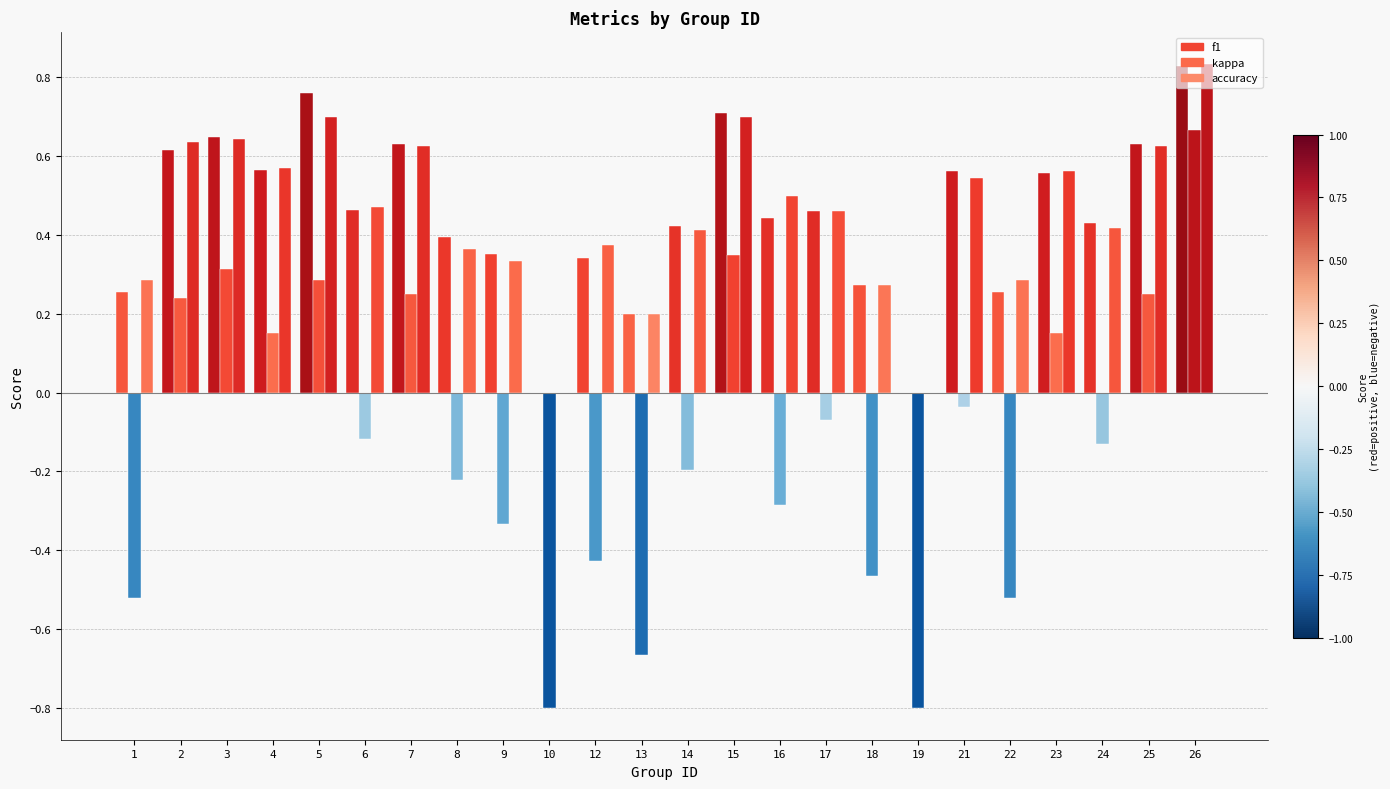

Between 4 and 9, which is larger?

4